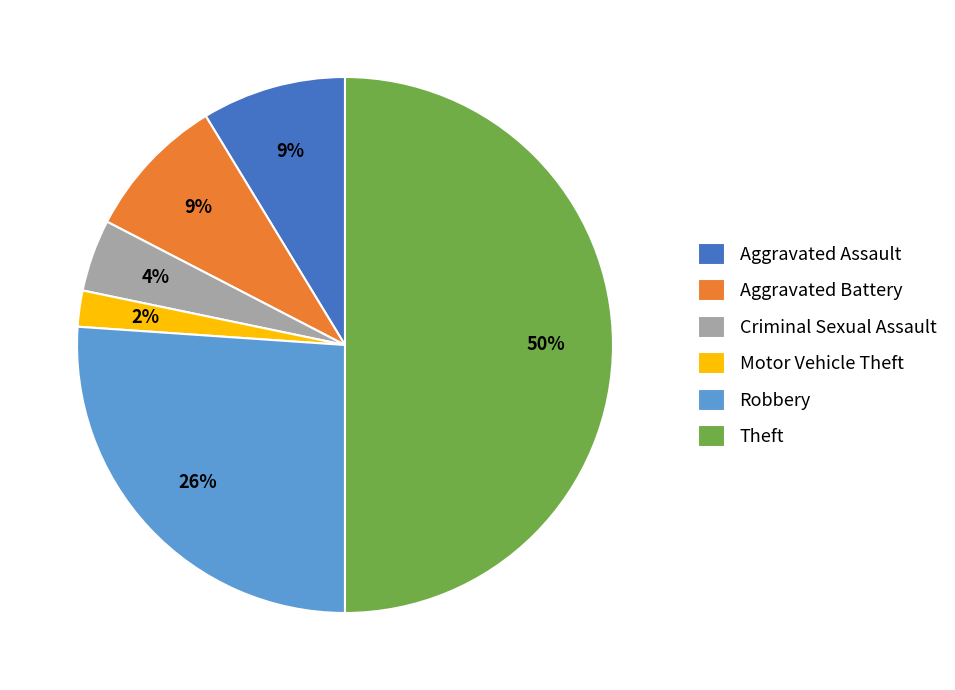

The Theft slice represents 24% of the pie. True or false?

False